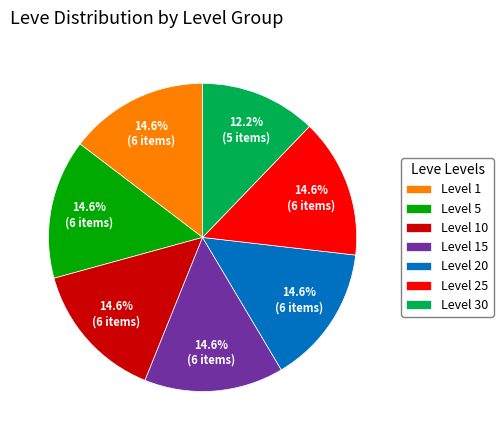

What is the ratio of the value at Level 30 to the value at Level 10?

0.8